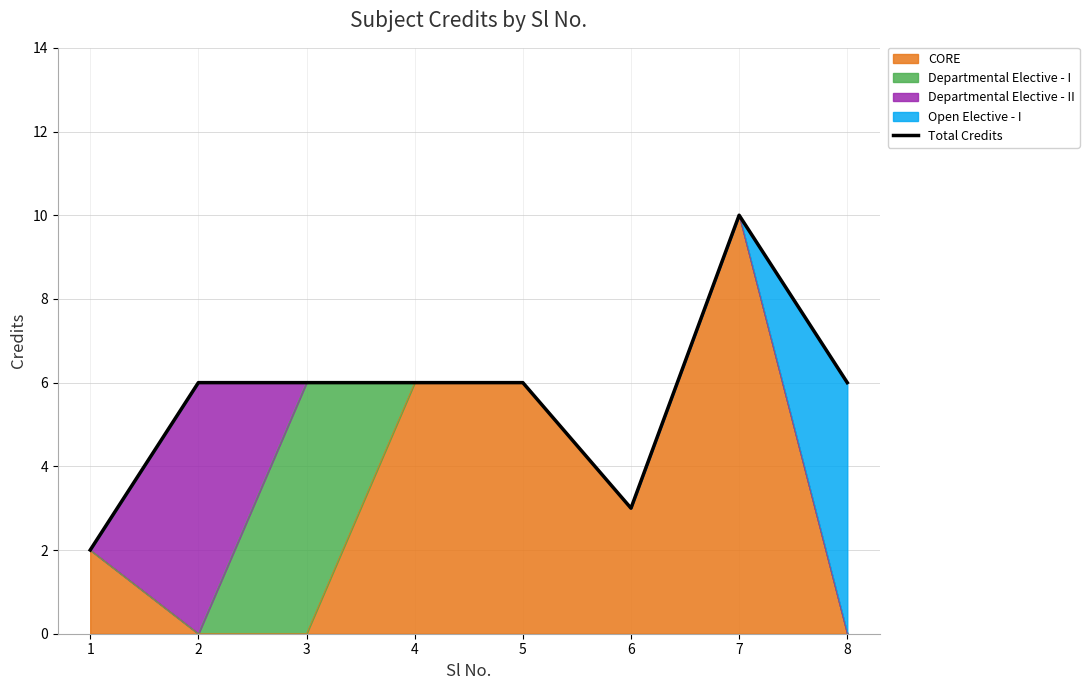

What is the approximate value at 5?

6